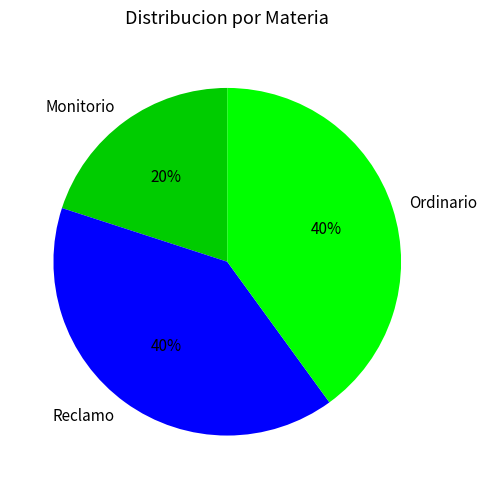

Approximately how many times larger is the value at Ordinario compared to Monitorio?

2.0